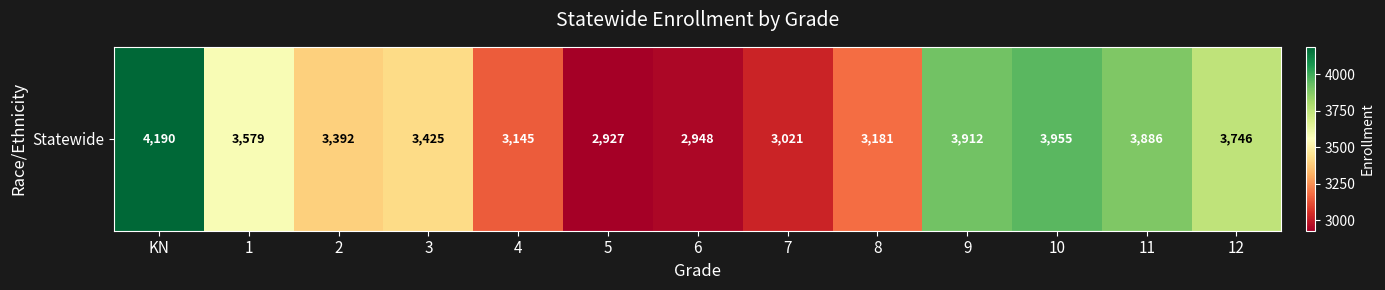

Which category has the lowest value across all series?

5